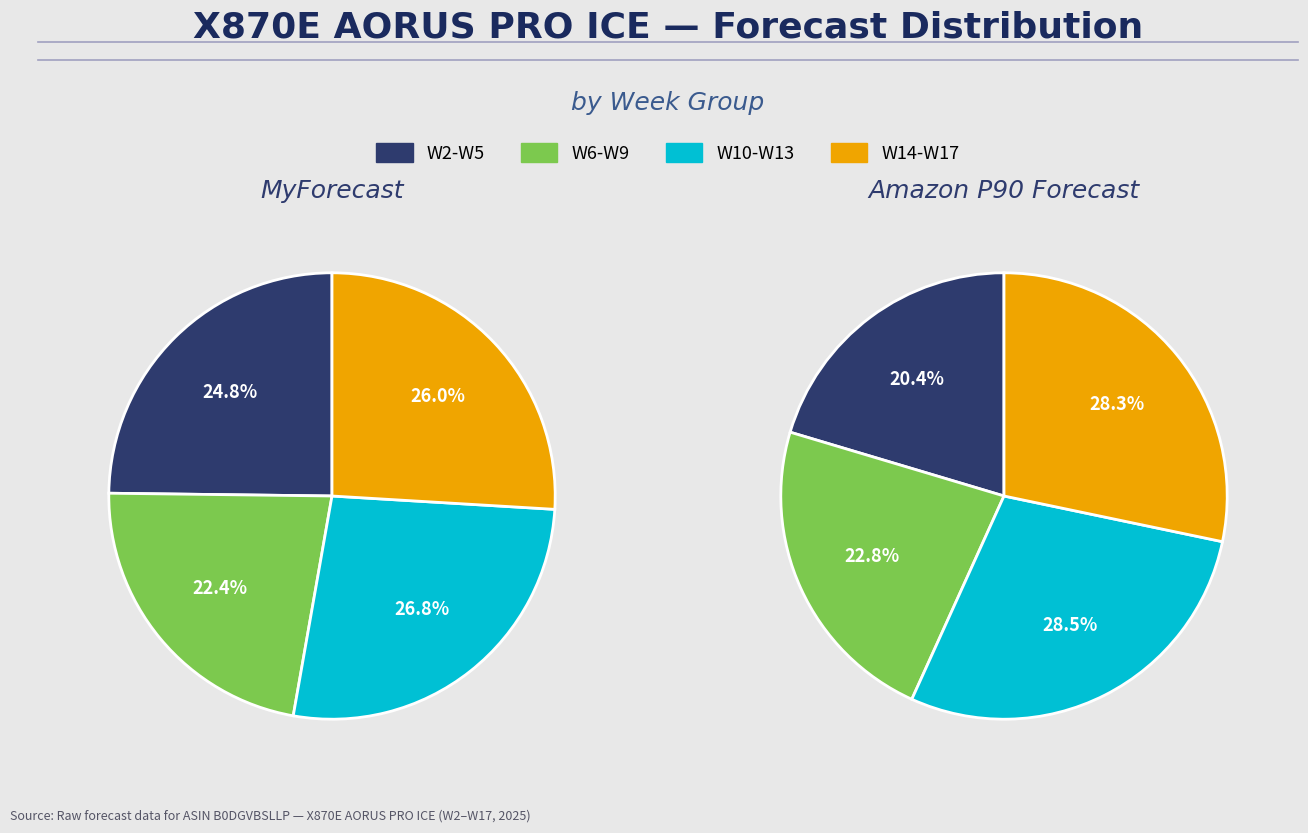

Between W7 and W8, which series saw the biggest shift?

Amazon P90 Forecast